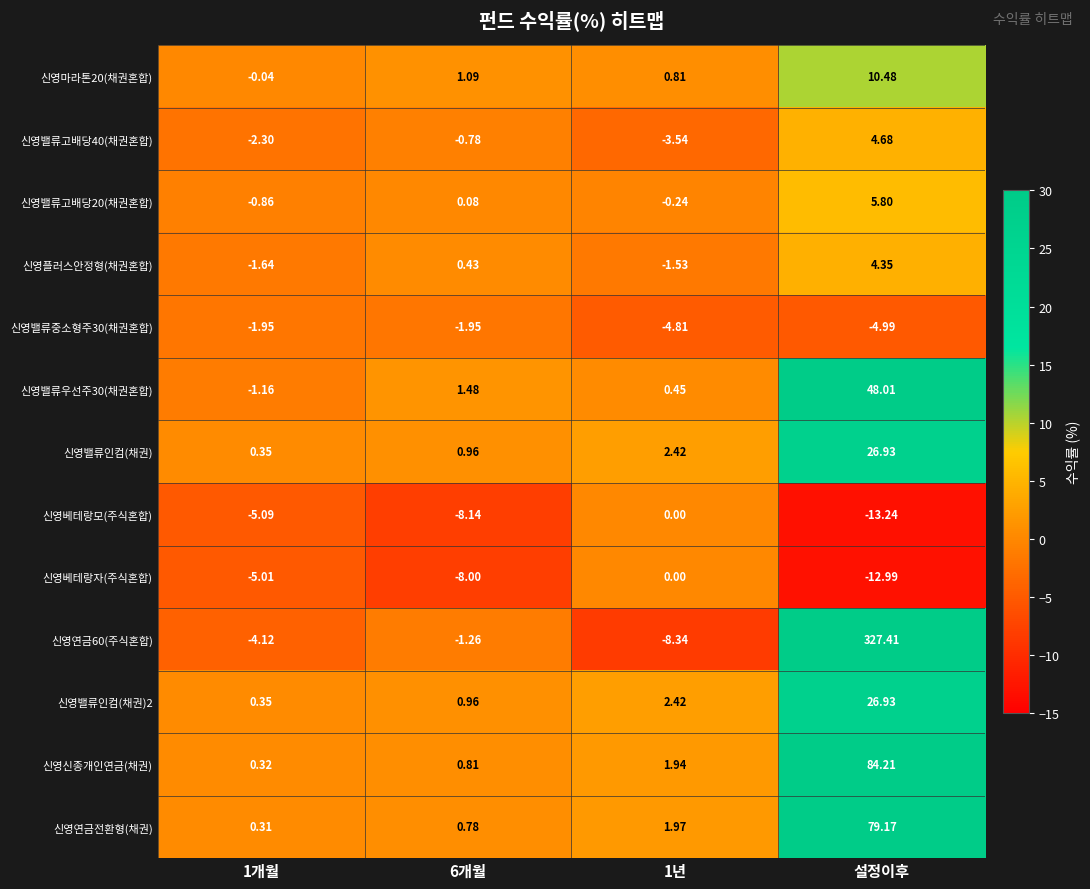

Is the value of 신영플러스안정형(채권혼합) at 1개월 greater than the value of 신영밸류중소형주30(채권혼합) at 1년?

Yes